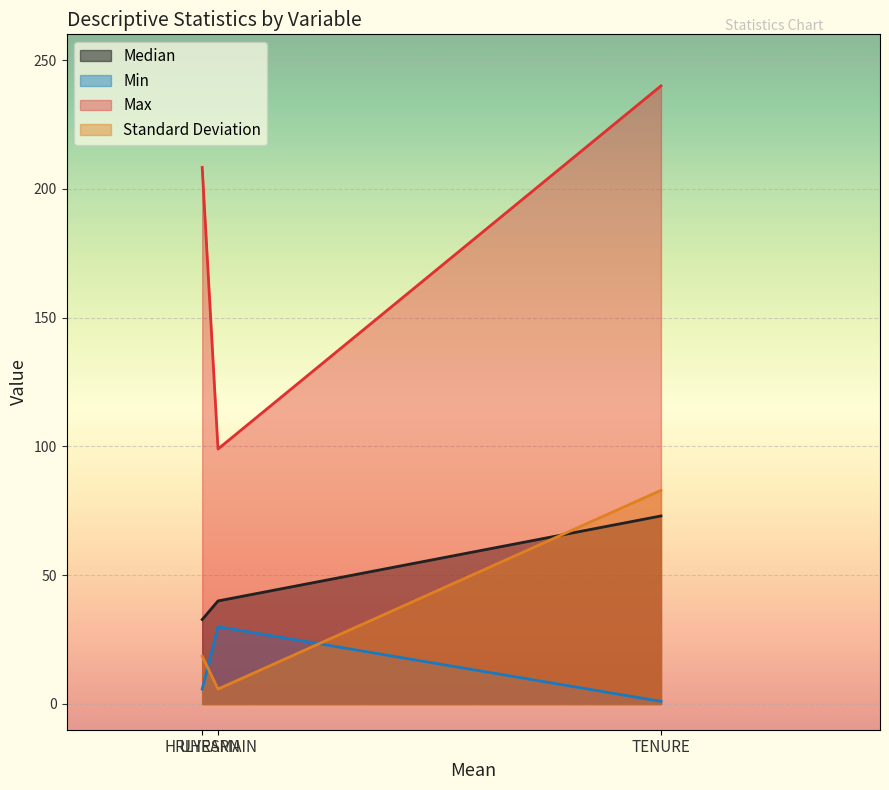

What is the approximate value of Min at TENURE?

1.0